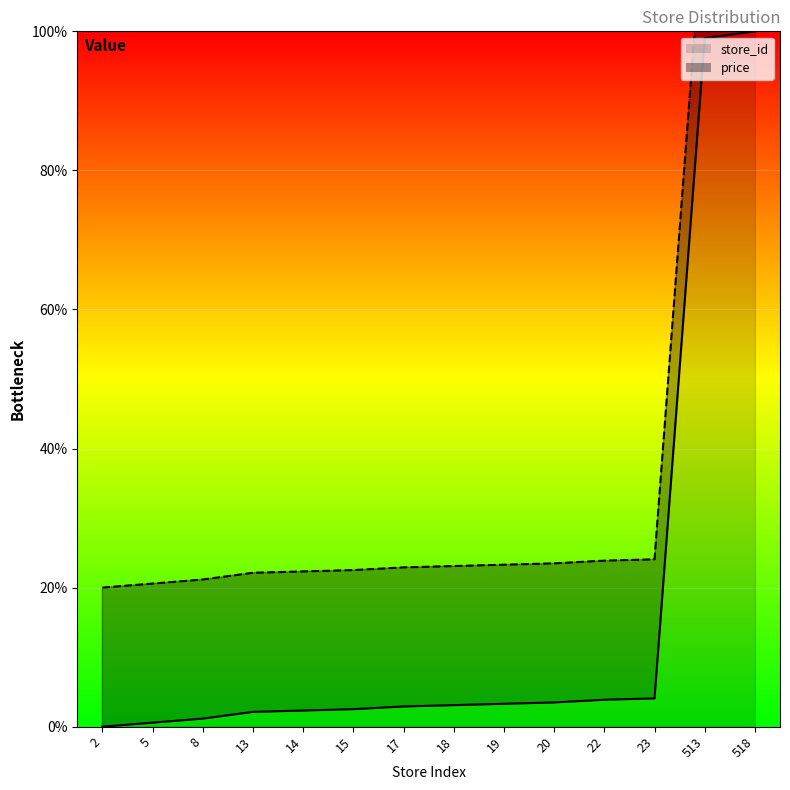

True or false: the data shows 2.8 at 23.

False